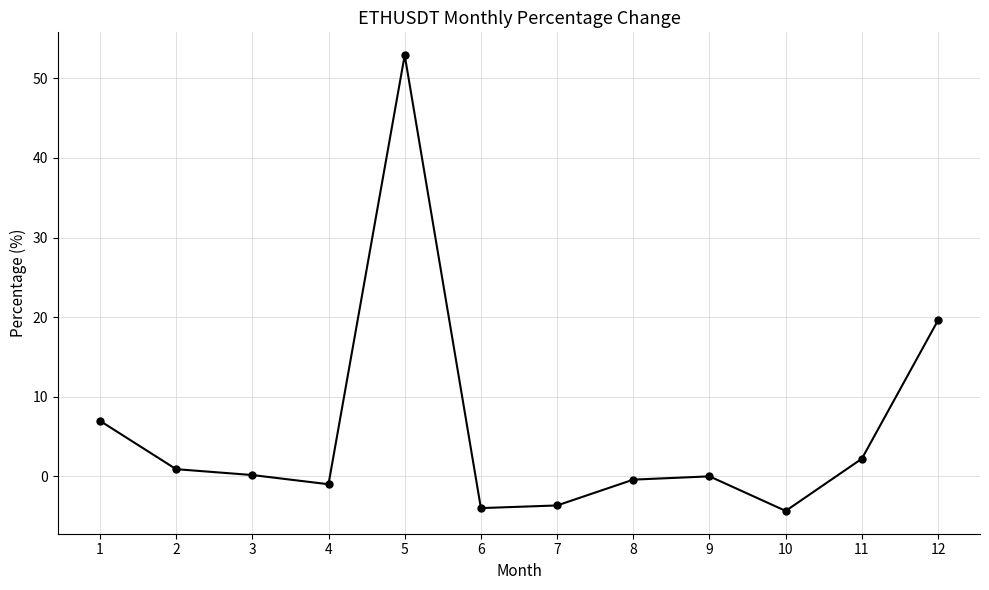

True or false: the data has more than 2 interior local peaks.

False